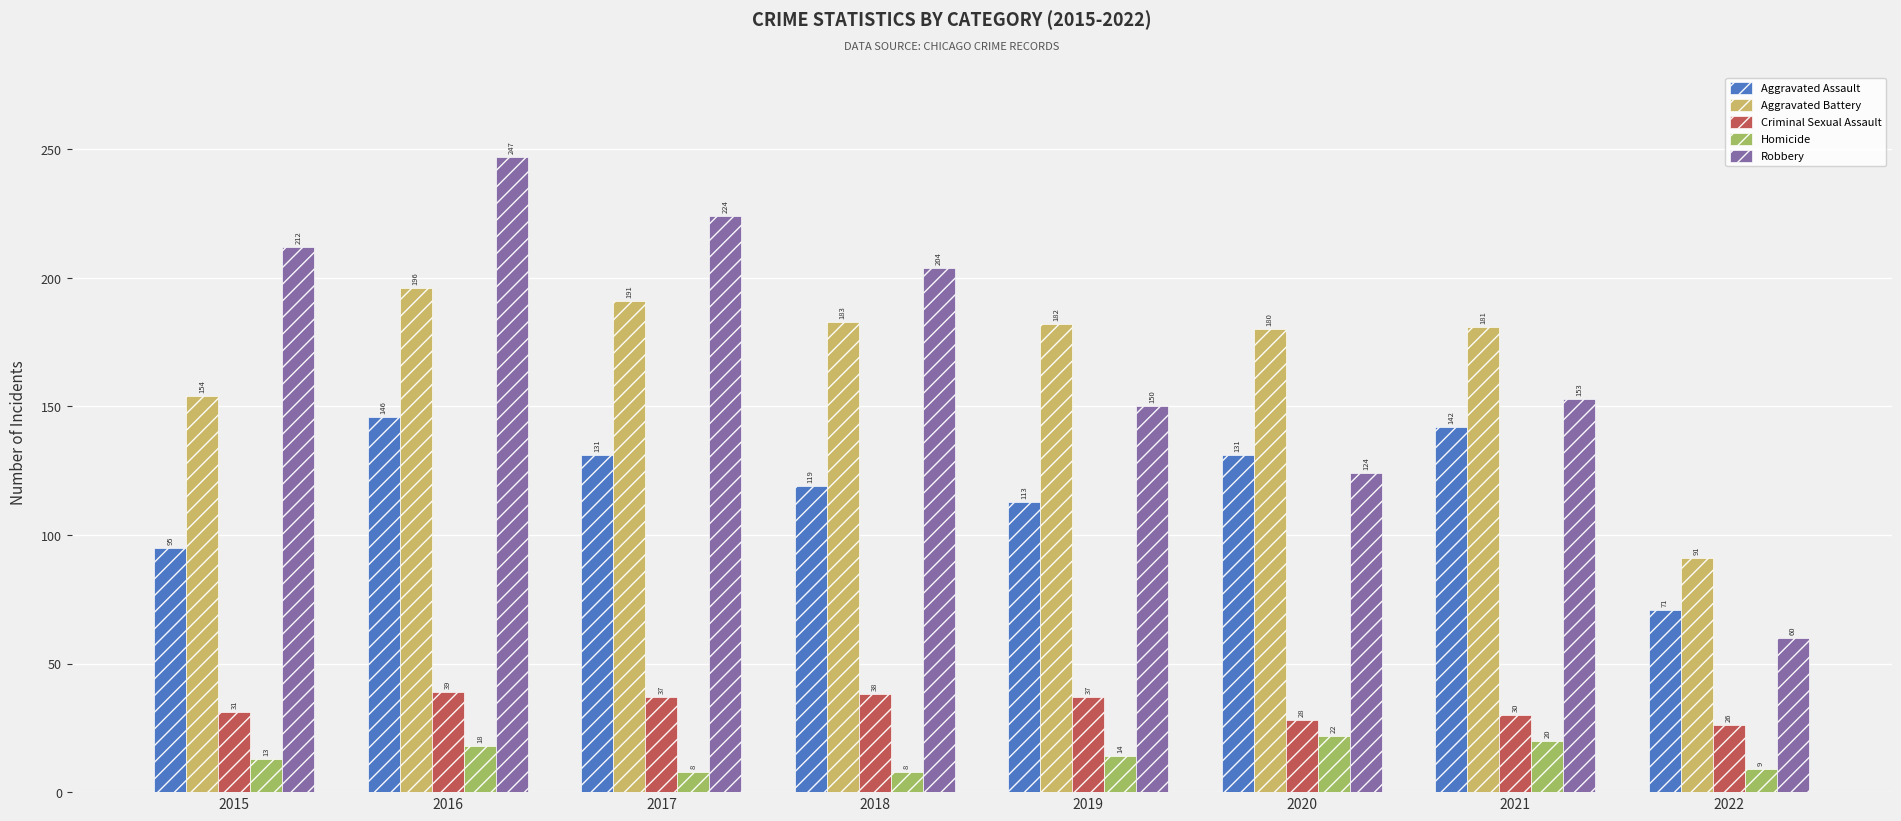

What is the difference between the Homicide values at 2016 and 2019?

4